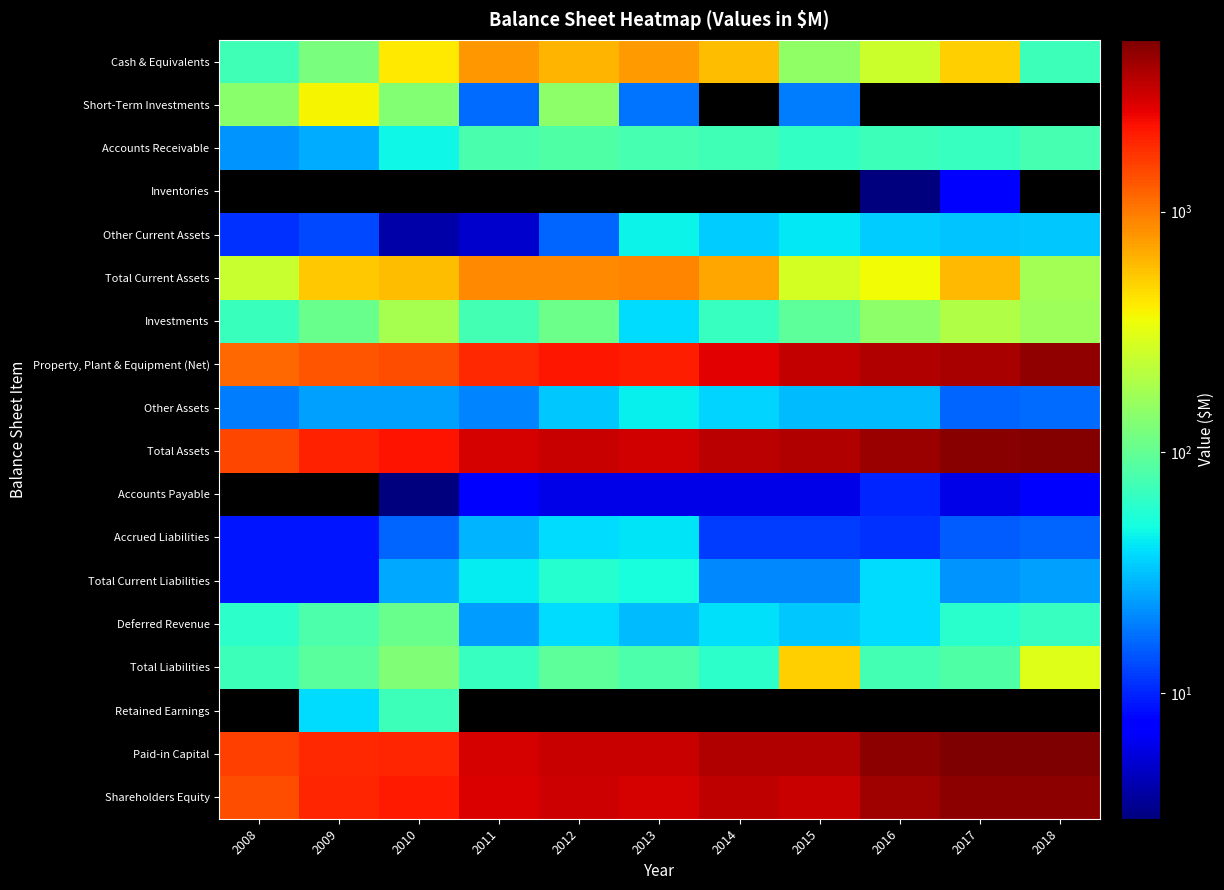

The value of Property, Plant & Equipment (Net) at 2017 is 7089.4. True or false?

False